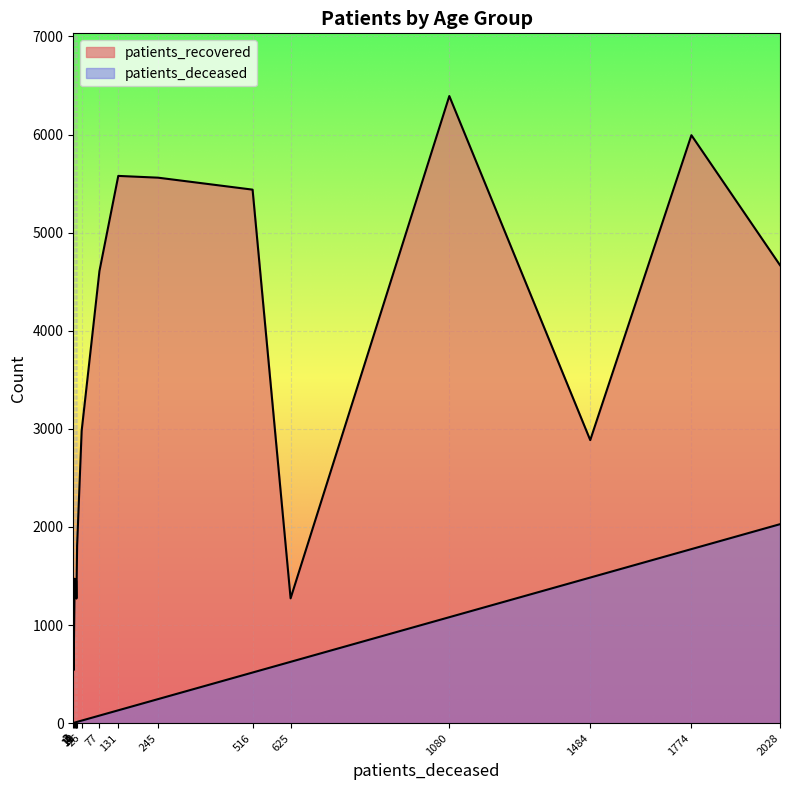

Which series changed the most between 40 - 44 and 55 - 59?

patients_recovered